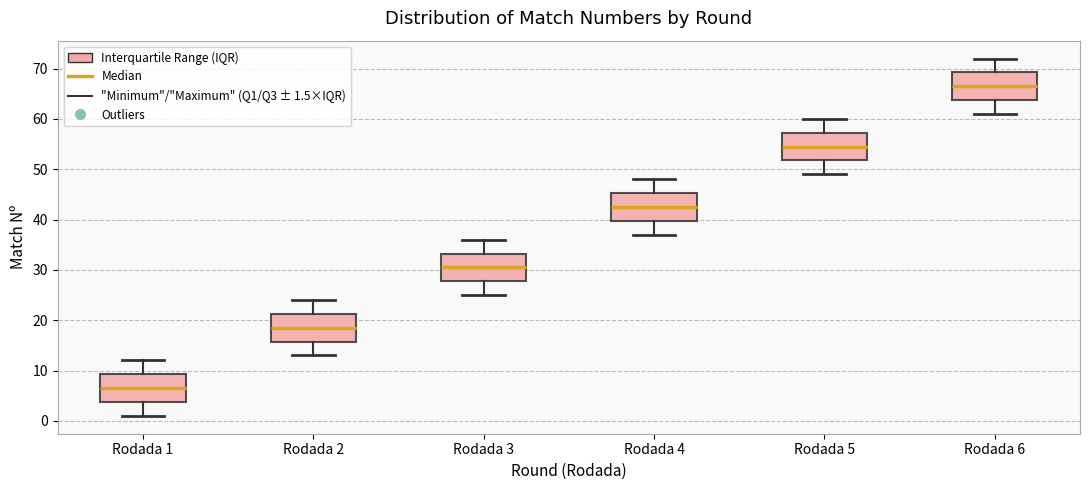

Where is the upper edge of the box for Rodada 4 on the y-axis? The values are not printed on the chart, so give them approximately, as read against the axis.

45